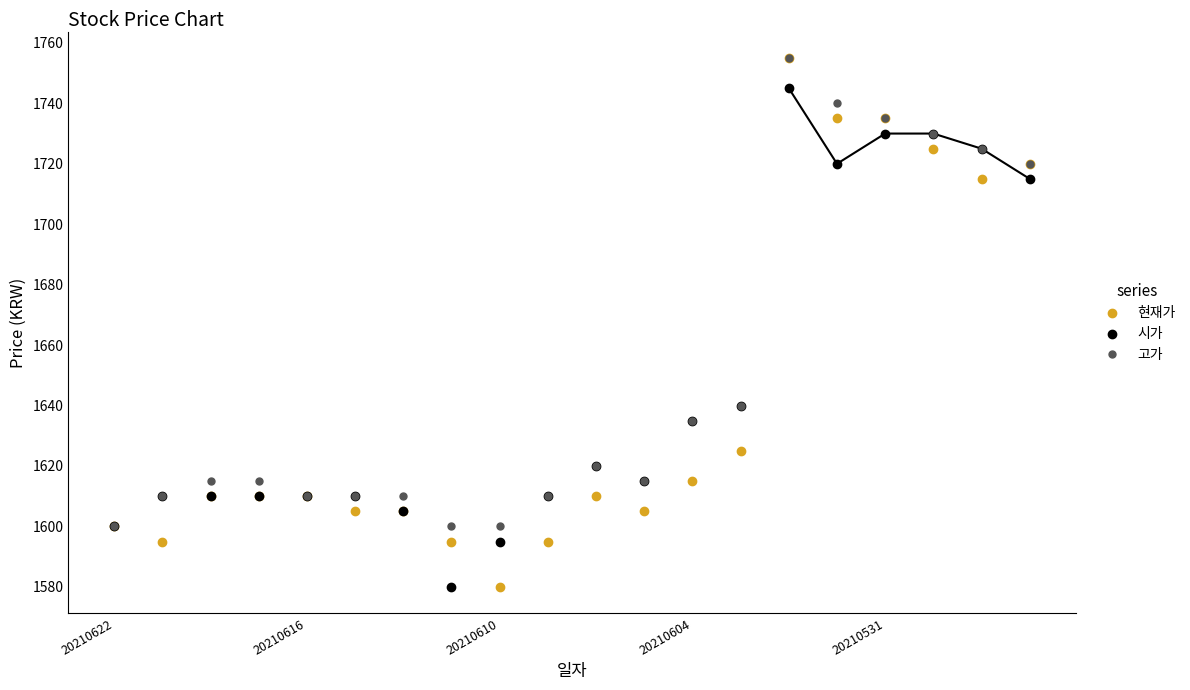

True or false: 시가 has more than 1 interior local peaks.

True